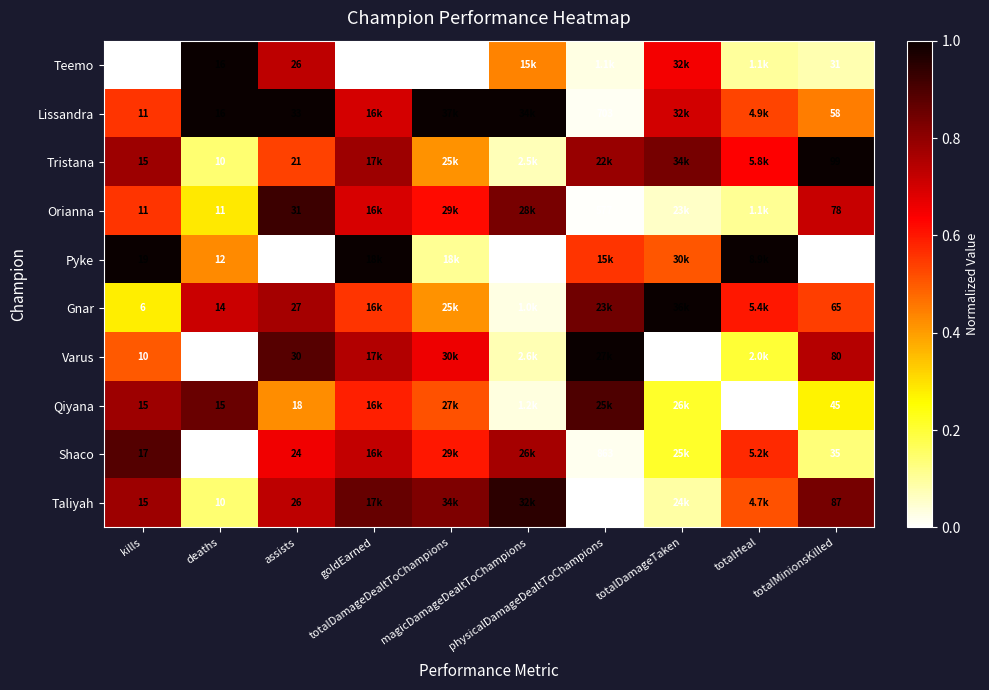

Which has a higher value, totalHeal or totalMinionsKilled?

totalHeal